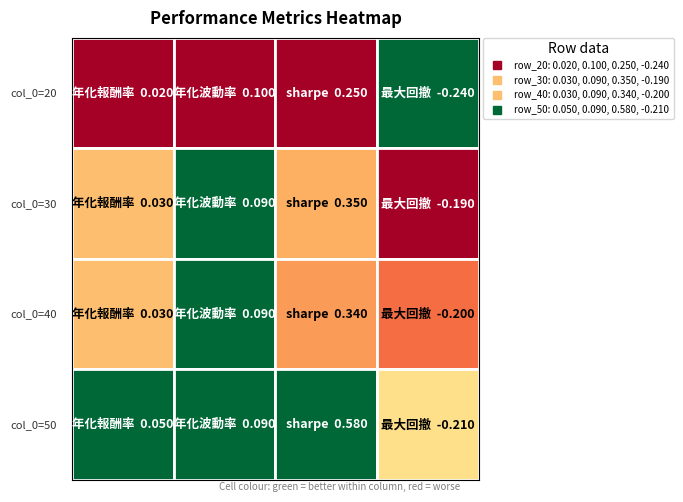

What is the difference between the second highest and minimum values in the 30 series?

0.3